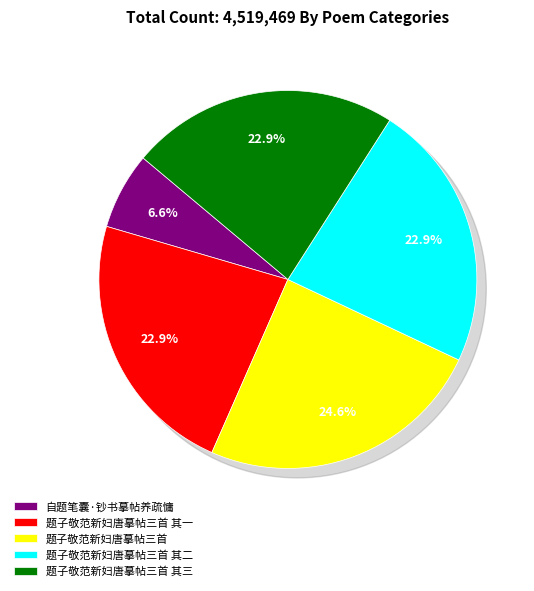

Which slice is the smallest?

自题笔囊·钞书摹帖养疏慵